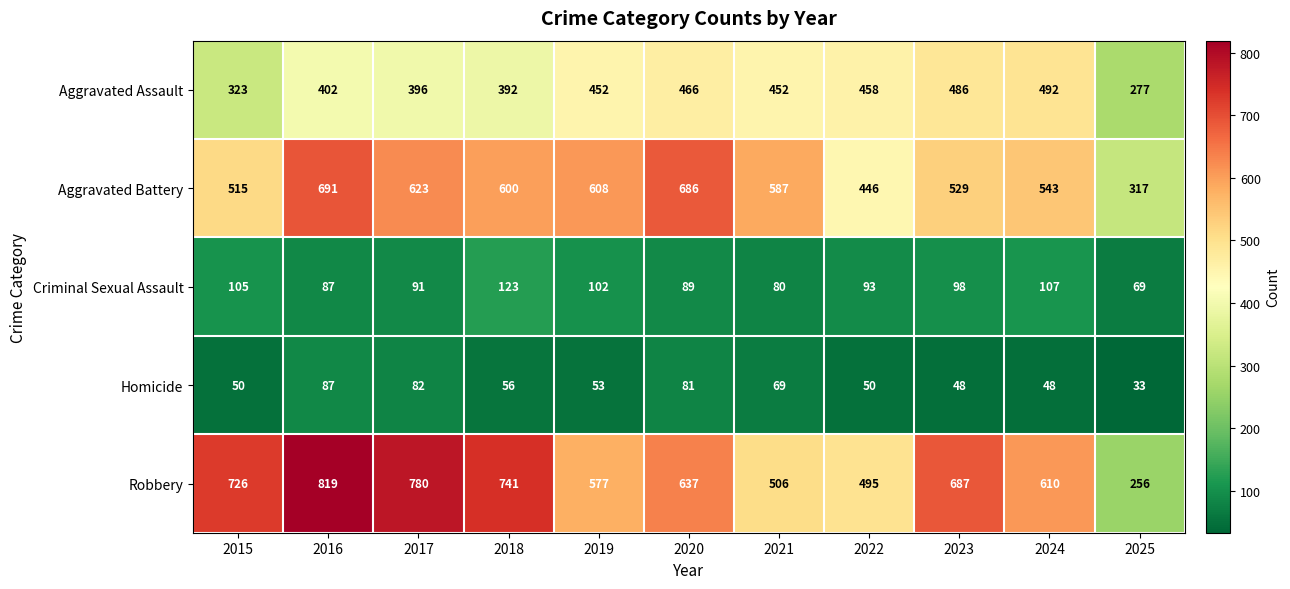

True or false: Aggravated Assault has a value of 466 at 2020.

True